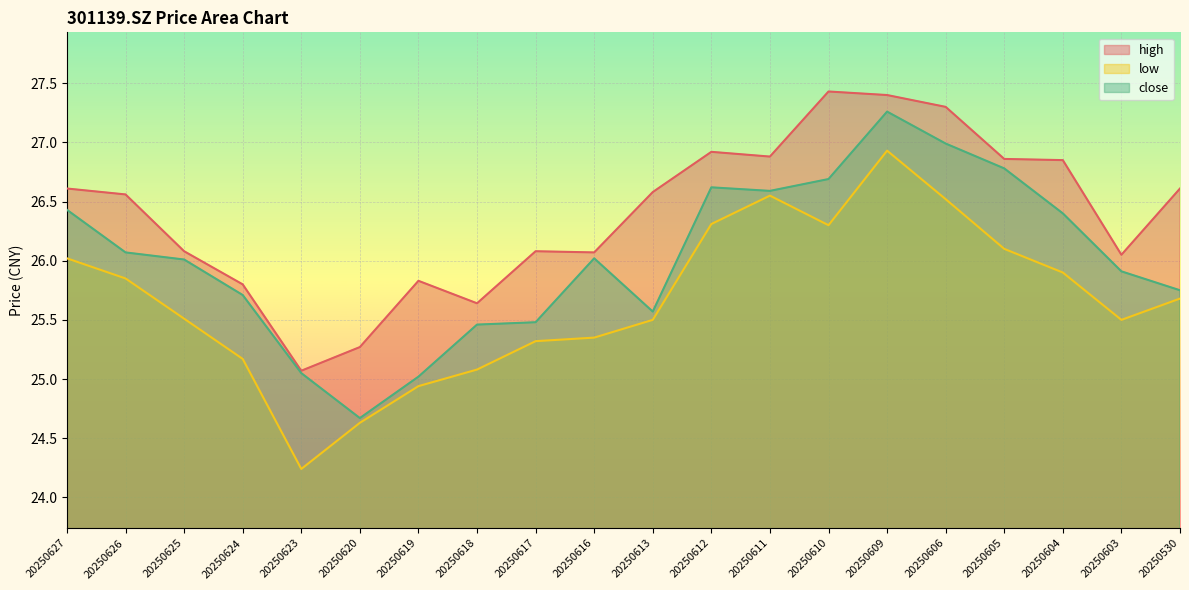

Is the value of close at 20250625 greater than the value of low at 20250603?

Yes